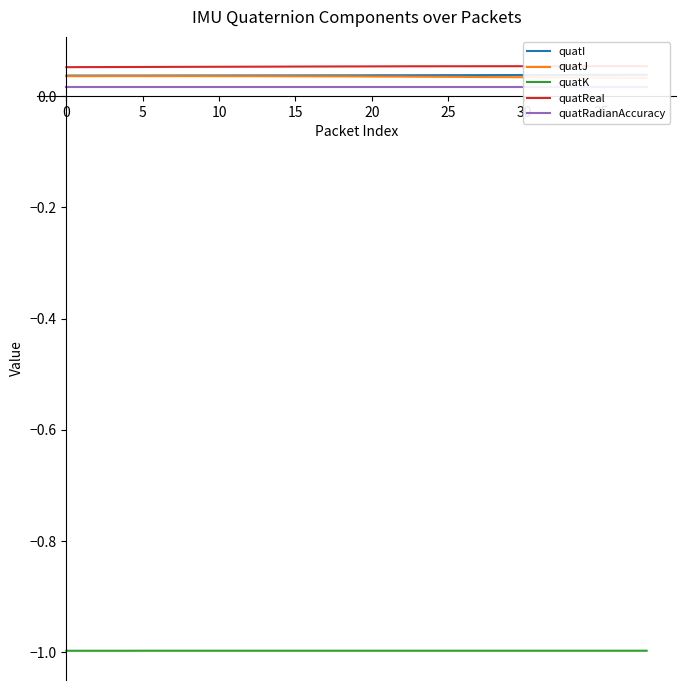

At which category is the sum across all series the highest?

19